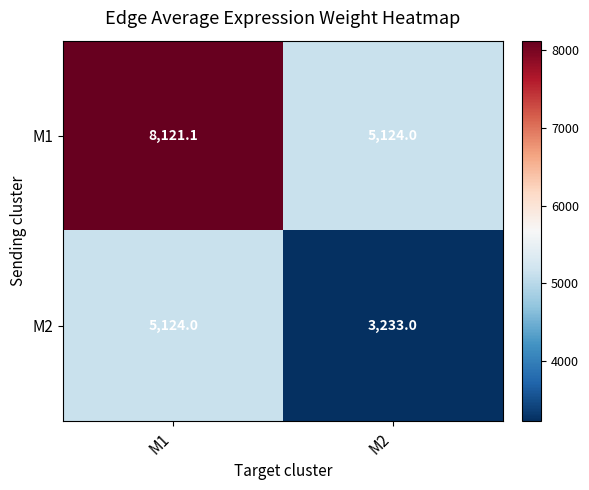

Is it true that M1 equals 3509.3 at M2?

False